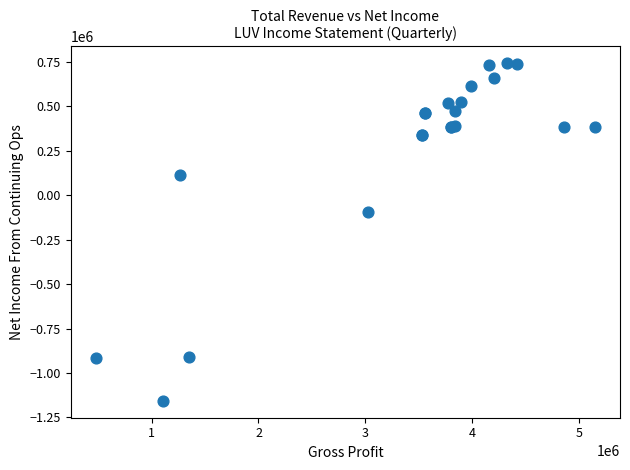

What Y value in the scatter plot is closest to -207000?

-94000